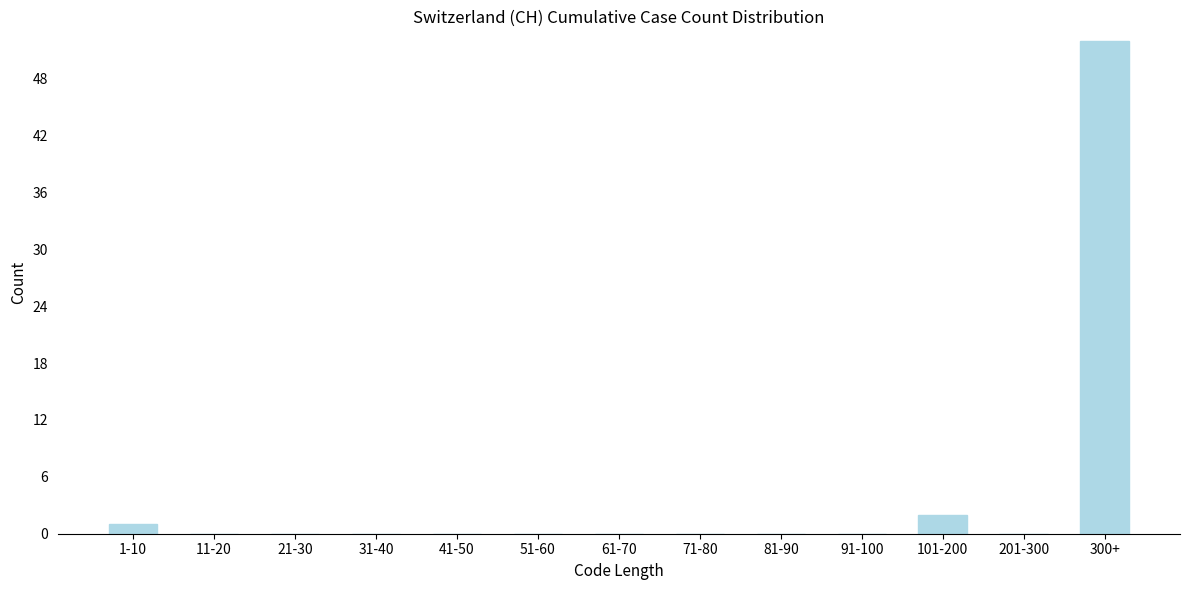

Reading right to left, extract all data points from this chart.

300+=52	201-300=0	101-200=2	91-100=0	81-90=0	71-80=0	61-70=0	51-60=0	41-50=0	31-40=0	21-30=0	11-20=0	1-10=1